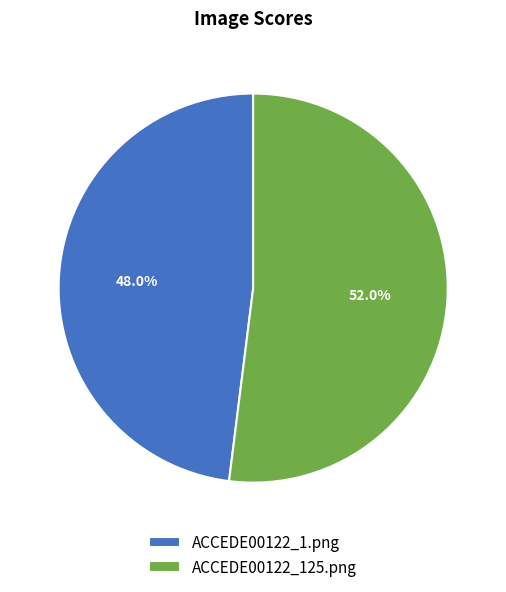

Which has a higher value, ACCEDE00122_1.png or ACCEDE00122_125.png?

ACCEDE00122_125.png